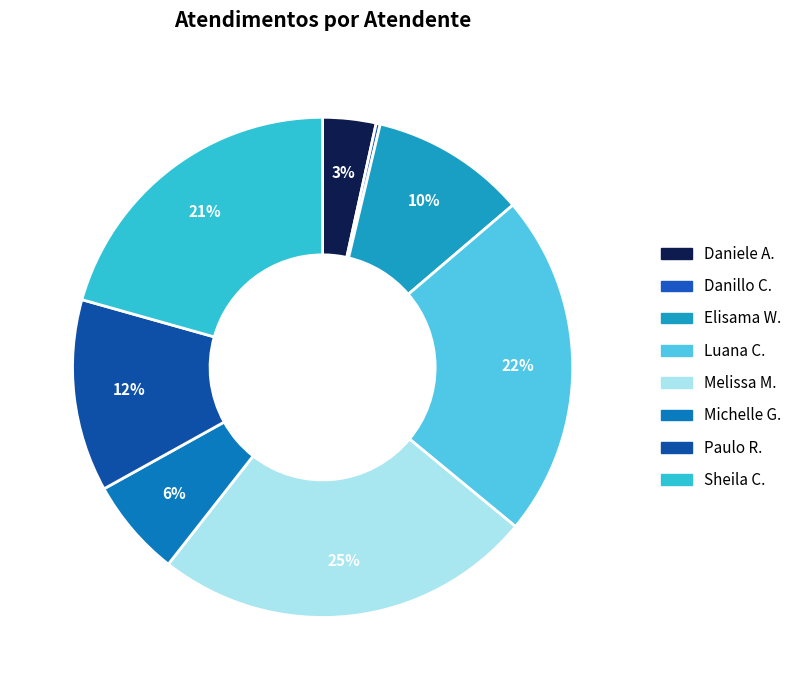

Count the number of slices in the pie.

8